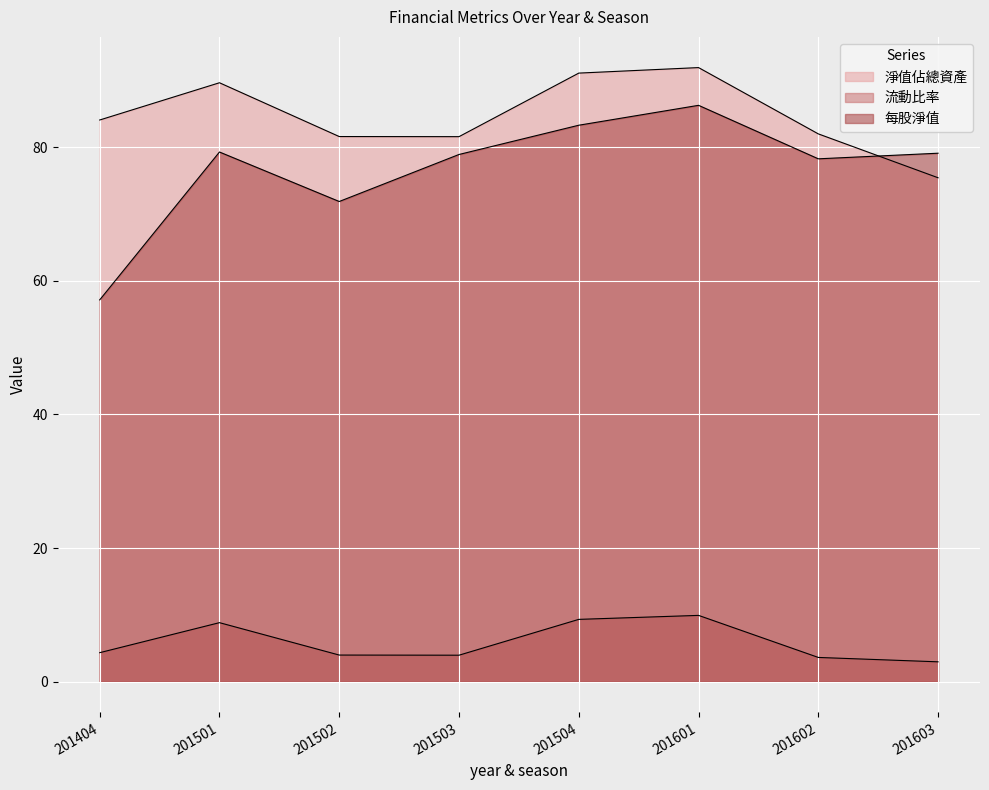

True or false: 每股淨值 and 流動比率 cross at least once.

False